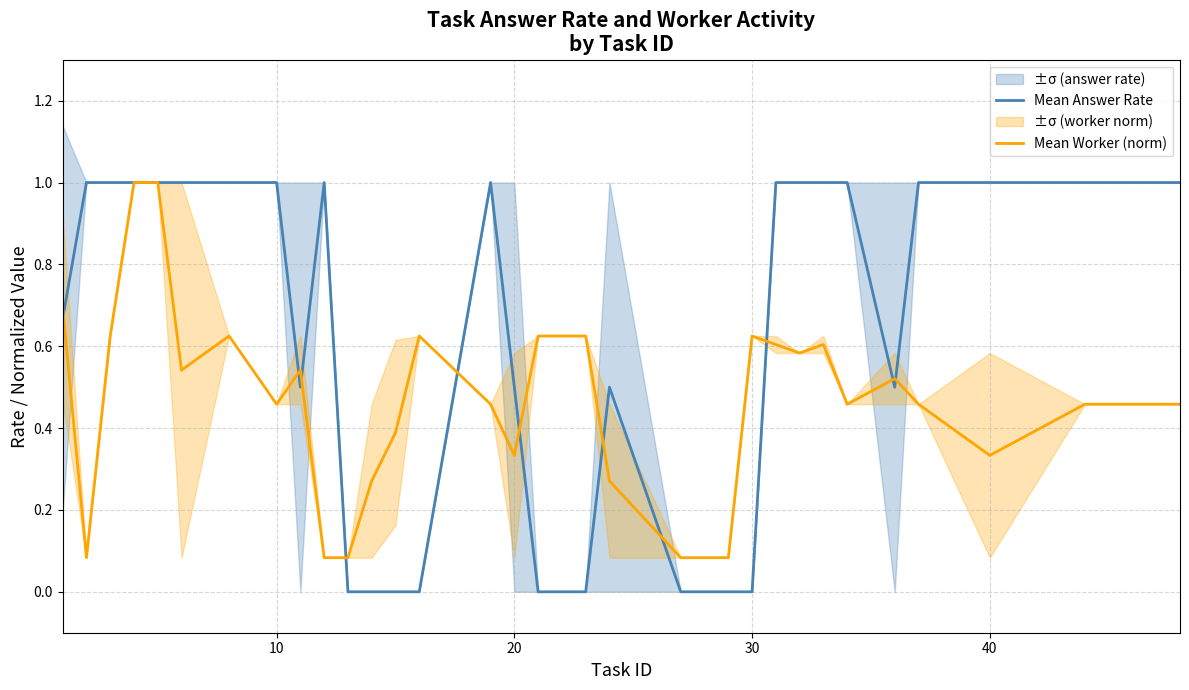

The Mean Answer Rate series shows 0.5 at 20. True or false?

True